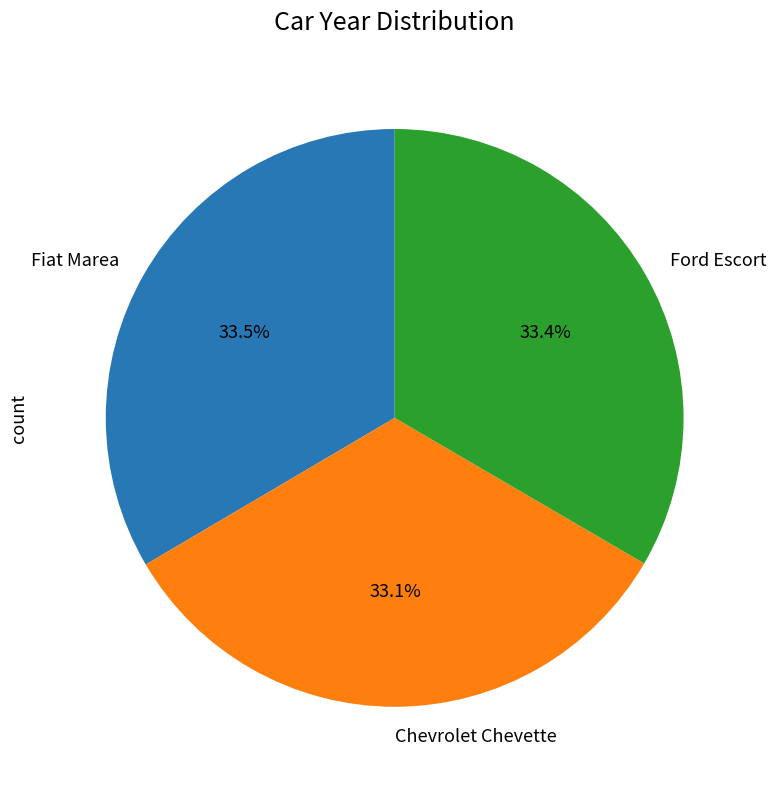

Count the number of slices in the pie.

3